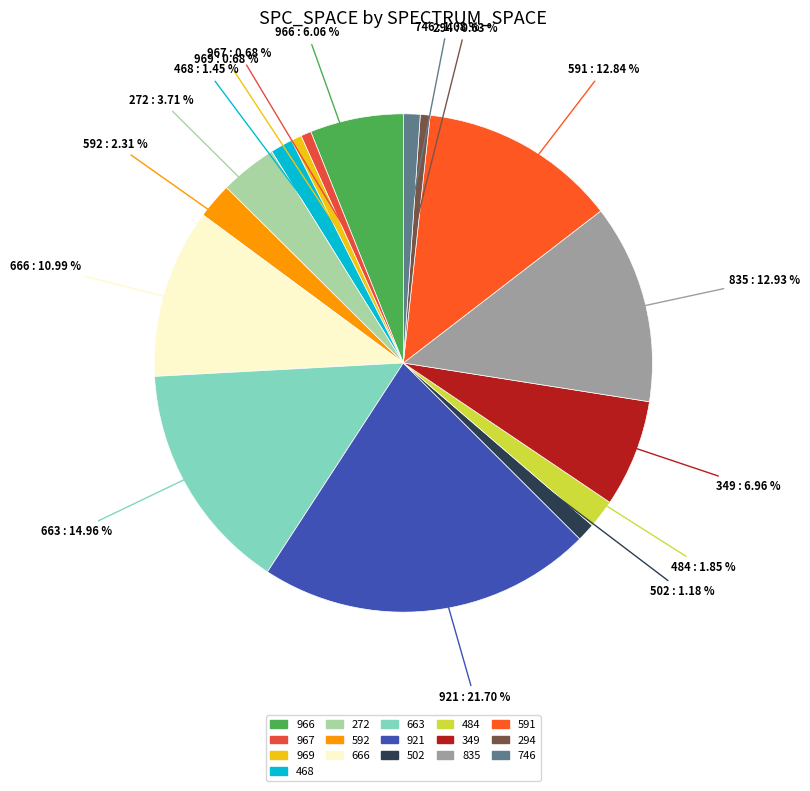

Which category has the biggest portion of the pie?

921